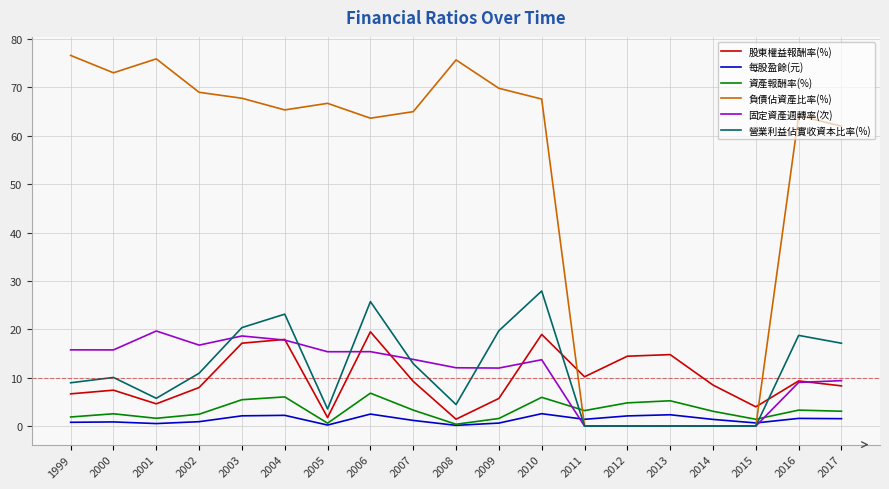

At which category does 固定資產週轉率(次) reach its first local peak?

2001